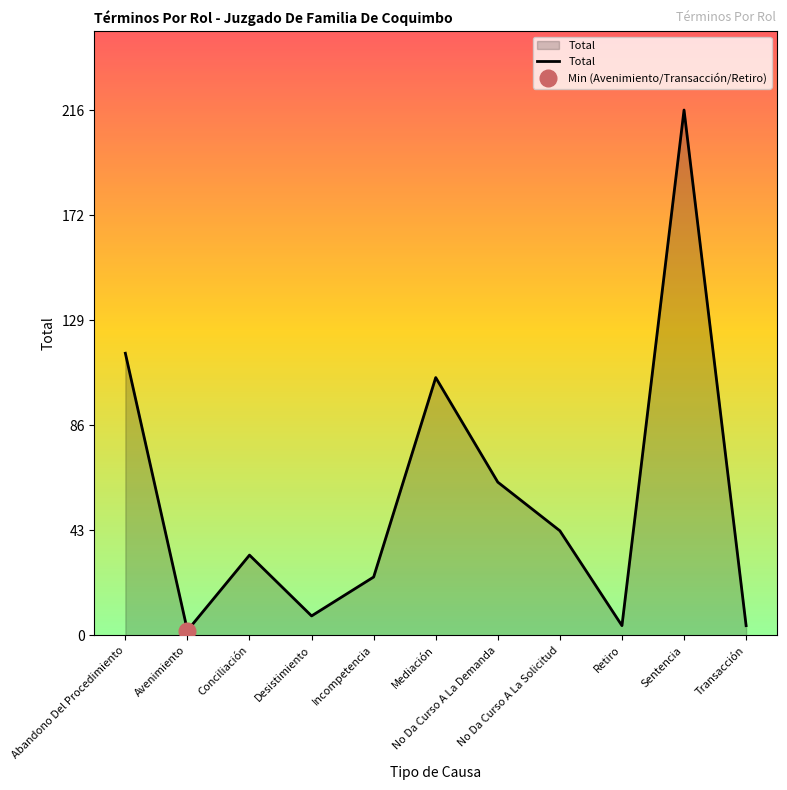

What is the sum of all values?

619